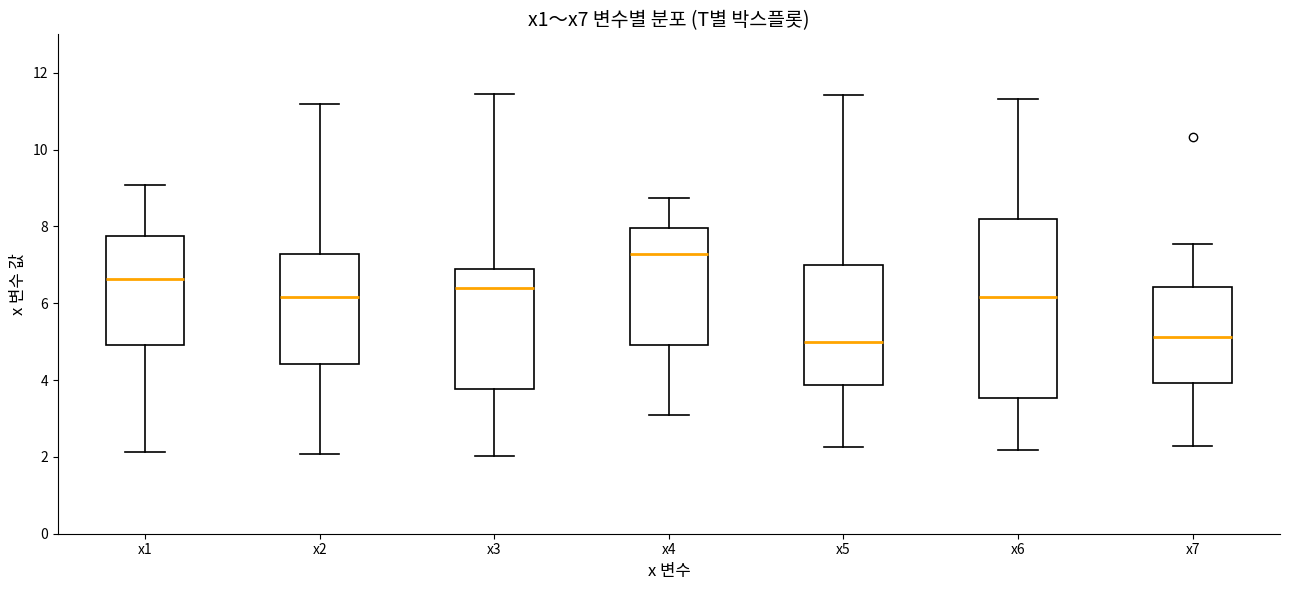

Which box is the tallest, from its lower edge to its upper edge?

x6